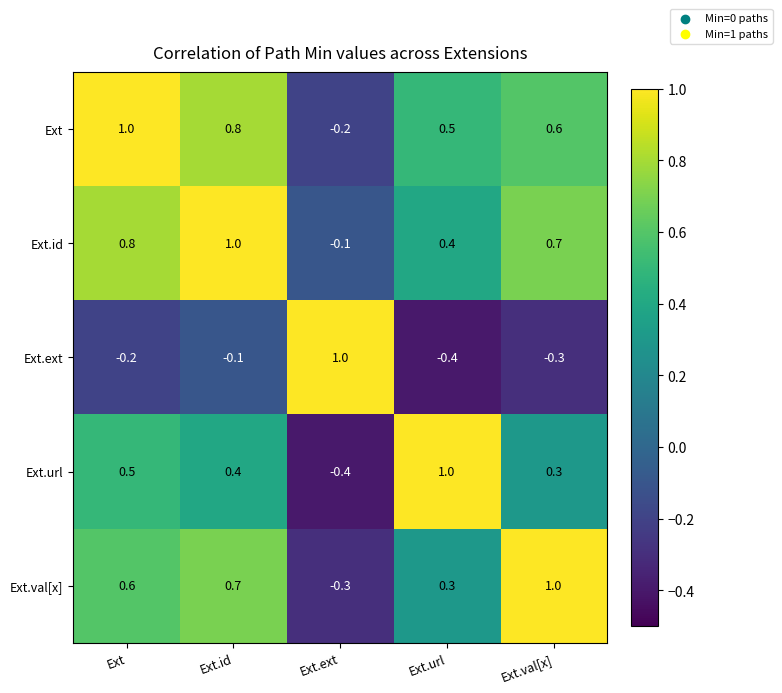

Reading left to right, extract all data points from this chart.

Ext: 1.0	0.8	-0.2	0.5	0.6
Ext.id: 0.8	1.0	-0.1	0.4	0.7
Ext.ext: -0.2	-0.1	1.0	-0.4	-0.3
Ext.url: 0.5	0.4	-0.4	1.0	0.3
Ext.val[x]: 0.6	0.7	-0.3	0.3	1.0